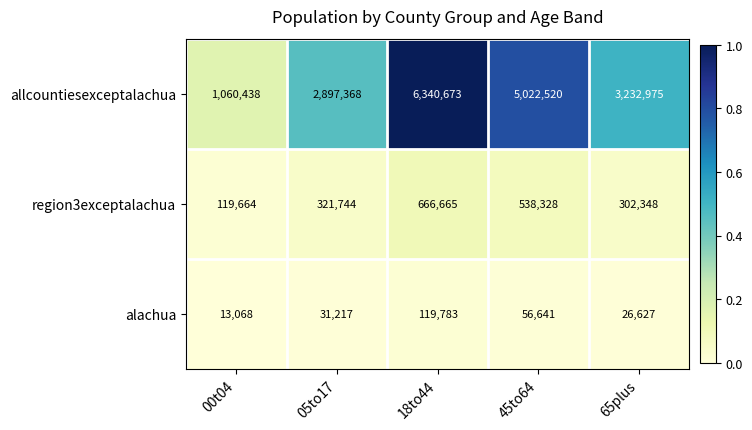

Reading left to right, list all the values displayed in this chart.

allcountiesexceptalachua: 00t04=1060438	05to17=2897368	18to44=6340673	45to64=5022520	65plus=3232975
region3exceptalachua: 00t04=119664	05to17=321744	18to44=666665	45to64=538328	65plus=302348
alachua: 00t04=13068	05to17=31217	18to44=119783	45to64=56641	65plus=26627